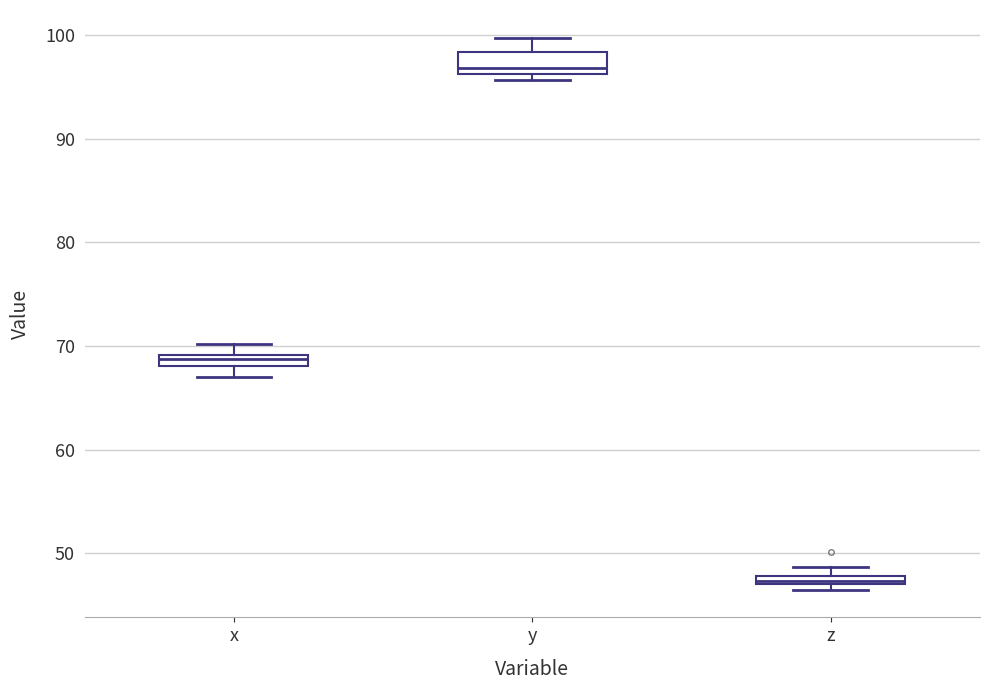

Which box is the tallest, from its lower edge to its upper edge?

y